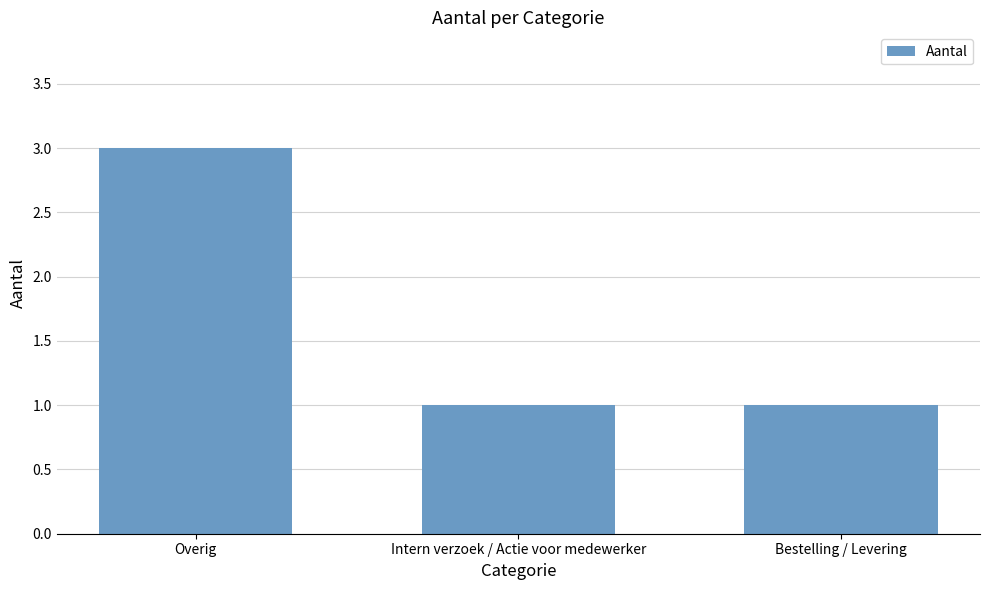

How many data points does each series have?

3